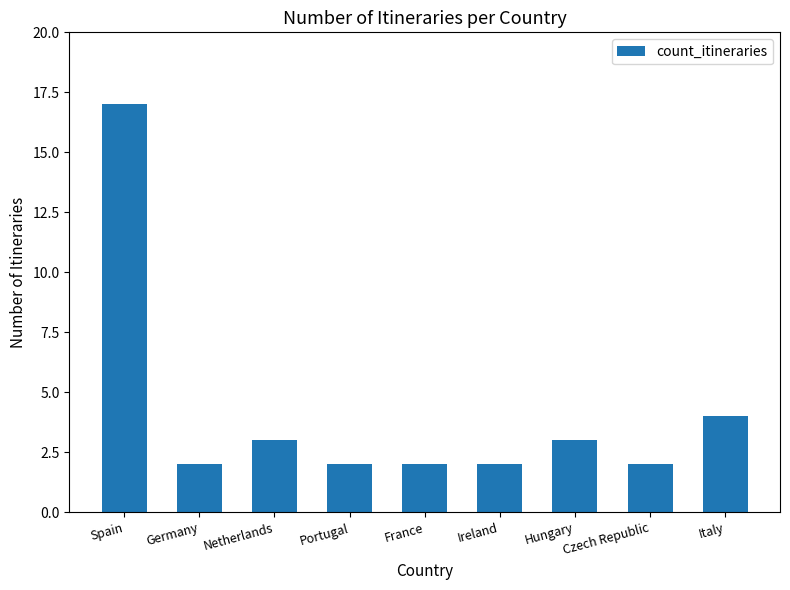

What is the approximate value at Netherlands, to the nearest 5?

5